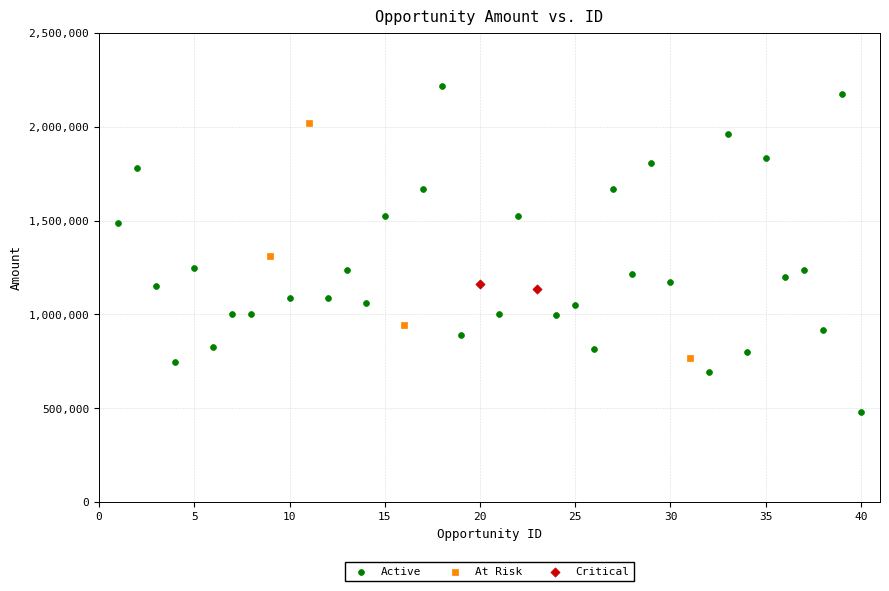

What are all the series names shown in the legend?

Active, At Risk, Critical